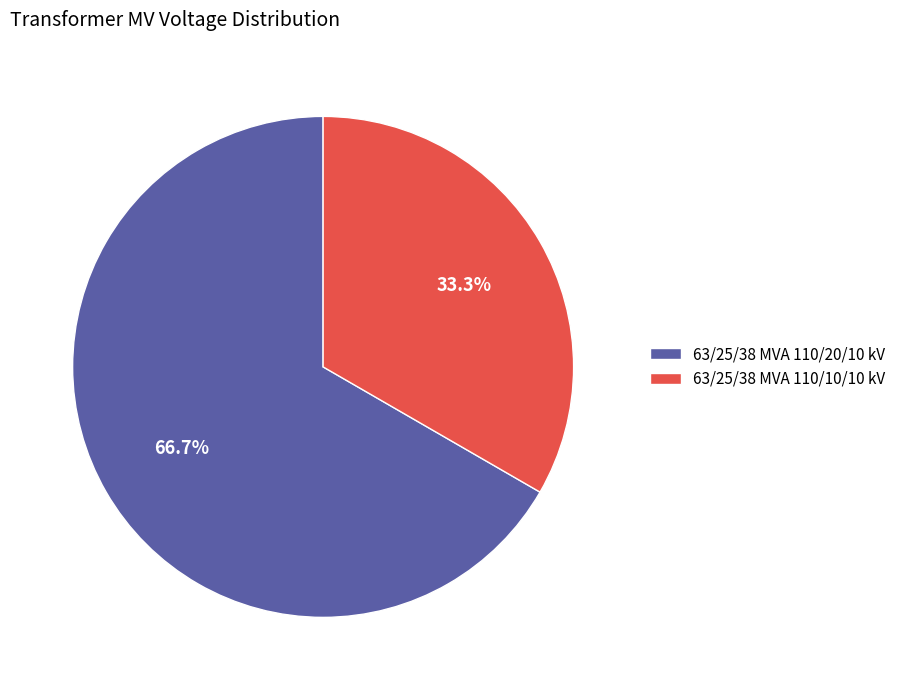

Between 63/25/38 MVA 110/20/10 kV and 63/25/38 MVA 110/10/10 kV, which is larger?

63/25/38 MVA 110/20/10 kV